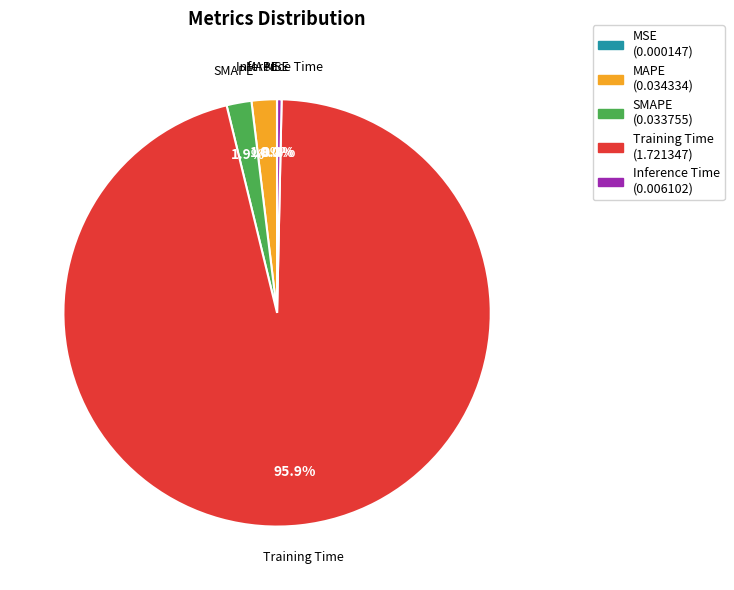

Does any single category account for the majority?

Yes